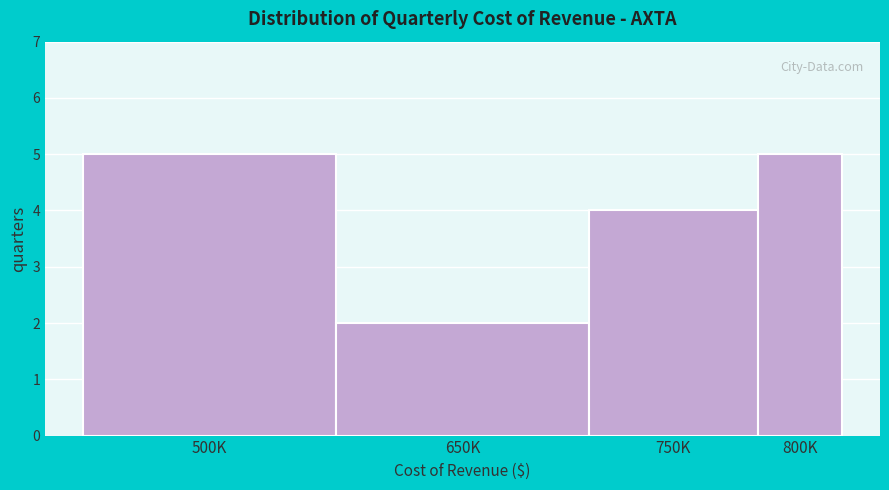

Reading left to right, extract all data points from this chart.

500K=5	650K=2	750K=4	800K=5